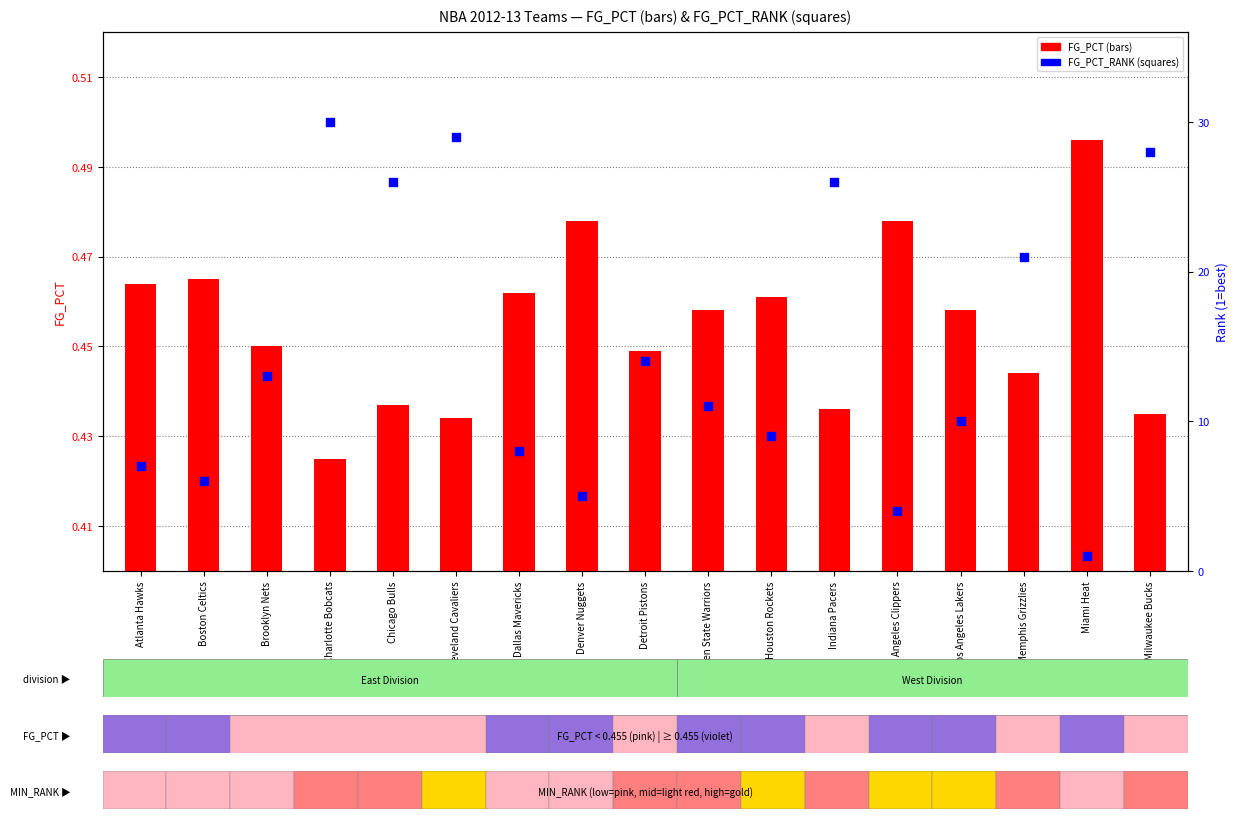

At how many categories does at least one series exceed 15?

6